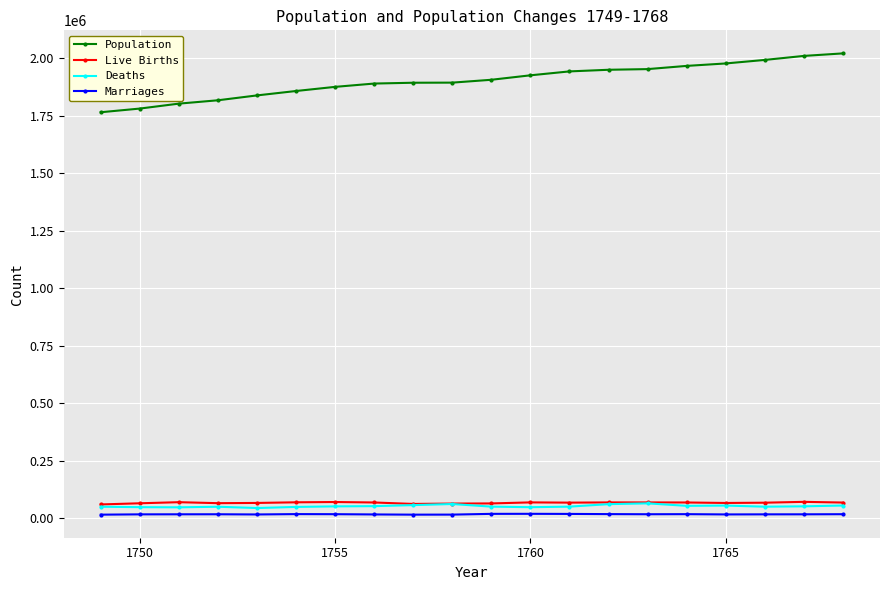

True or false: Population and Marriages intersect in this chart.

False